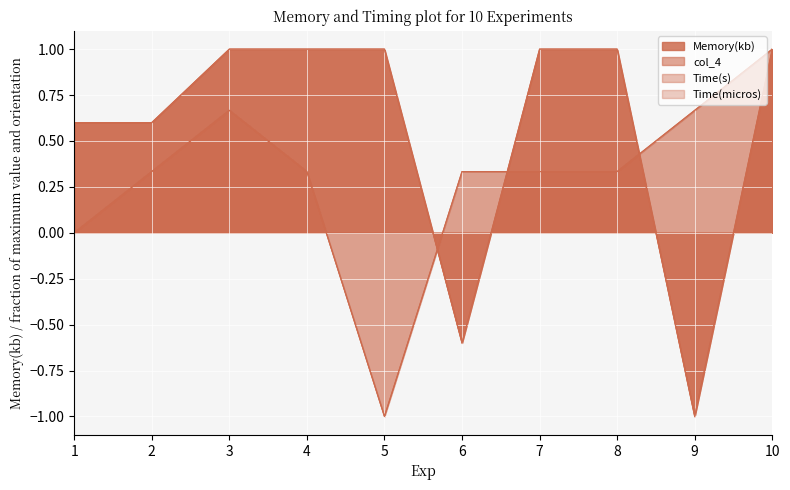

How many categories are shown in the chart?

10